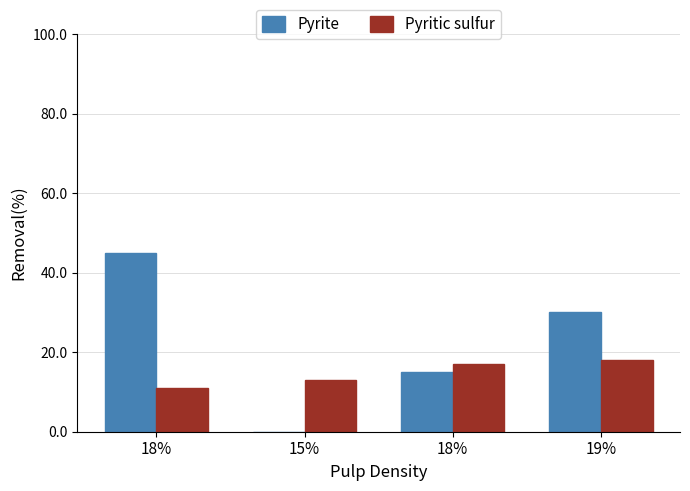

What is the total value across all series at 19%?

48